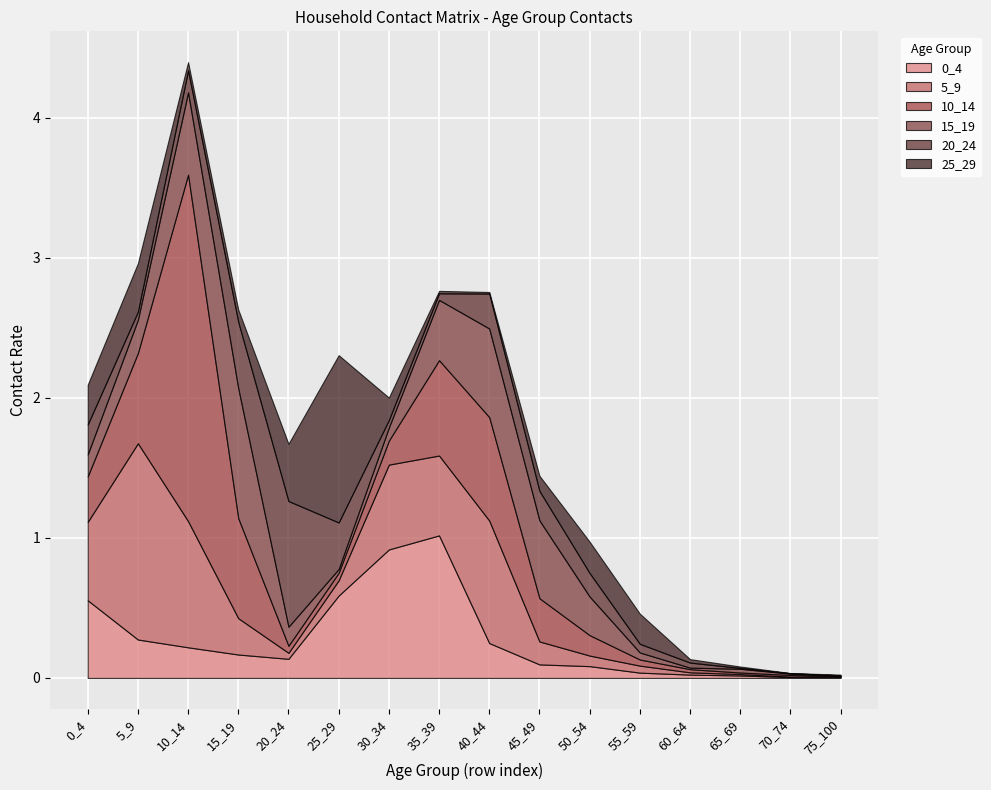

Rank the series by their maximum value, from highest to lowest.

10_14, 5_9, 25_29, 0_4, 15_19, 20_24